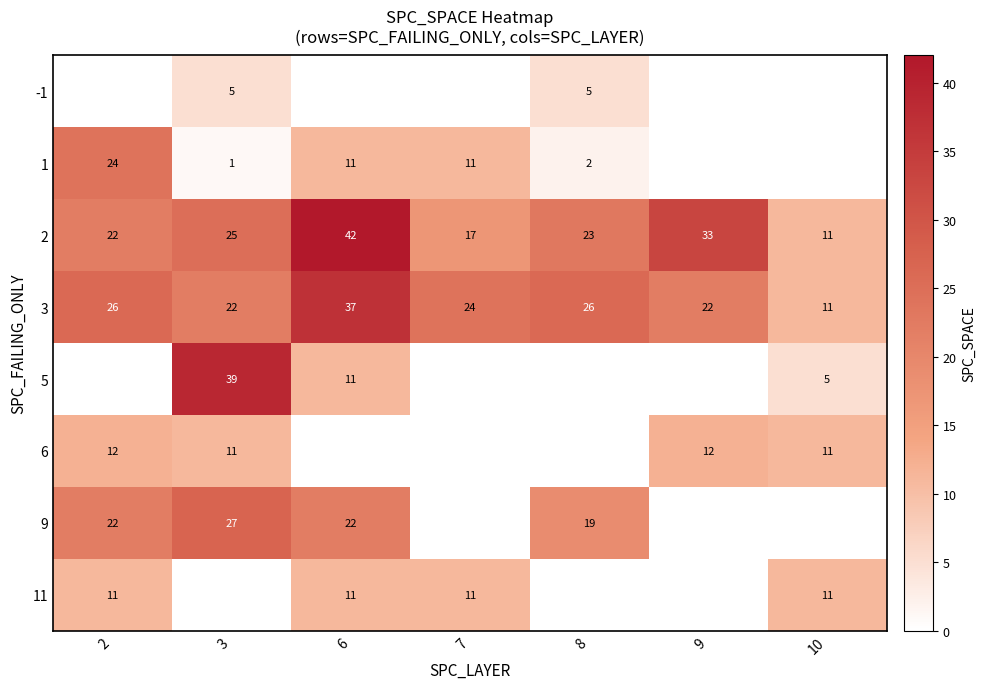

What is the sum of the 9 values at 6 and 3?

49